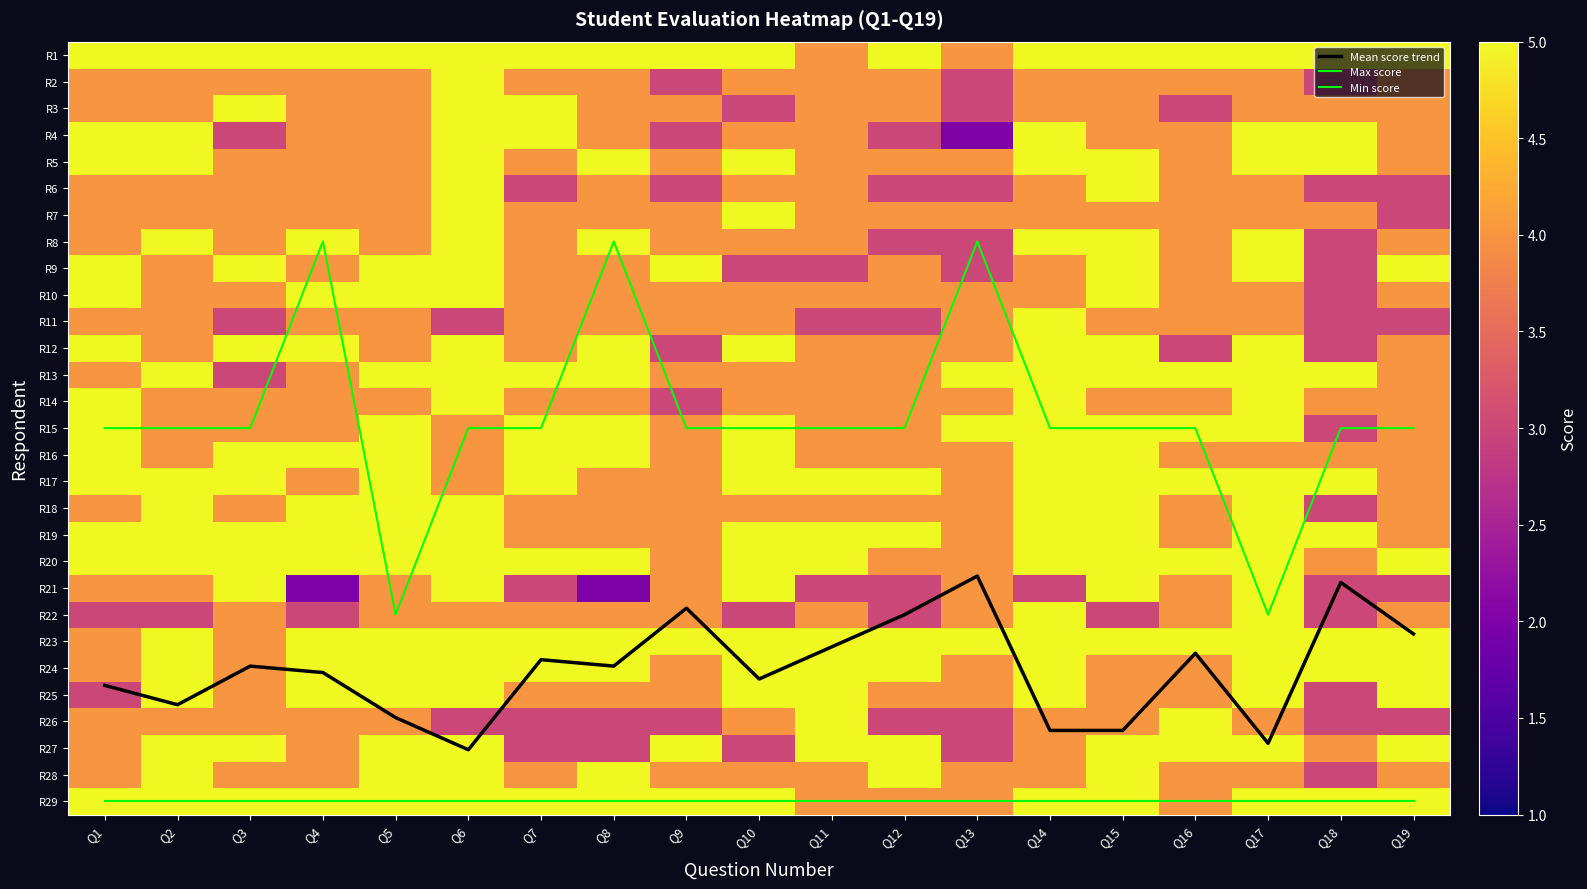

True or false: R3 has a value of 7.6 at Q6.

False